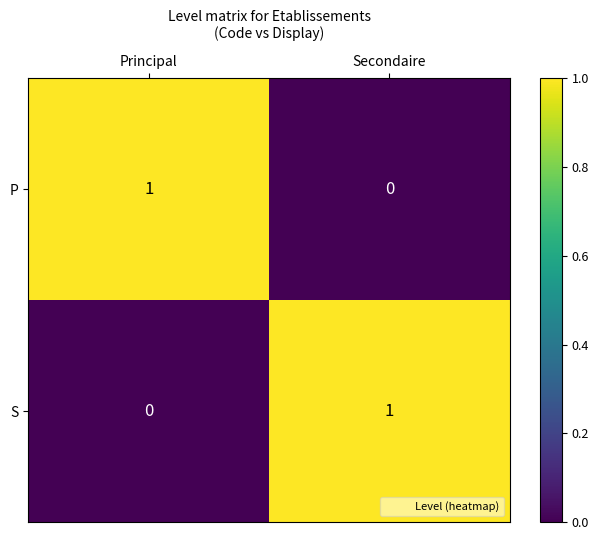

Reading left to right, transcribe all the data shown in this chart.

P: Principal=1	Secondaire=0
S: Principal=0	Secondaire=1